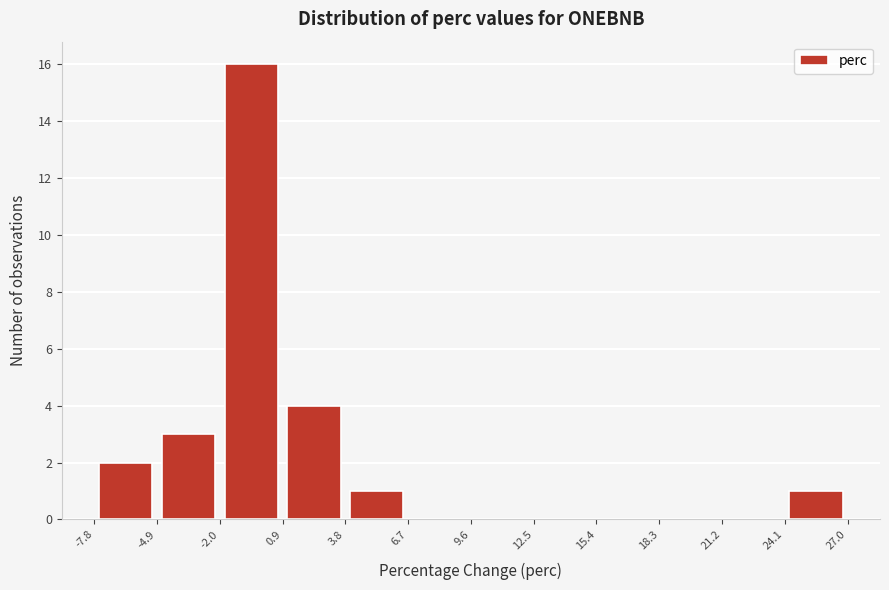

How tall is the bar that spans -2.0 to 0.9 on the x-axis? The values are not printed on the chart, so give them approximately, as read against the axis.

16